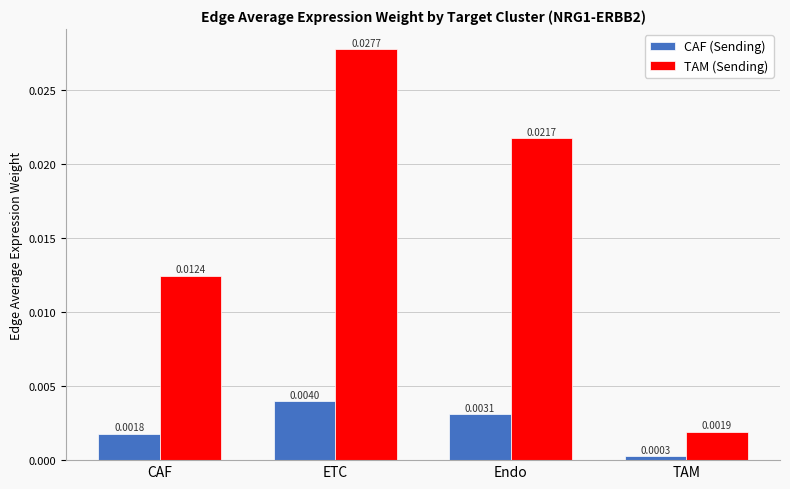

Which series has the largest range (max minus min)?

TAM (Sending)